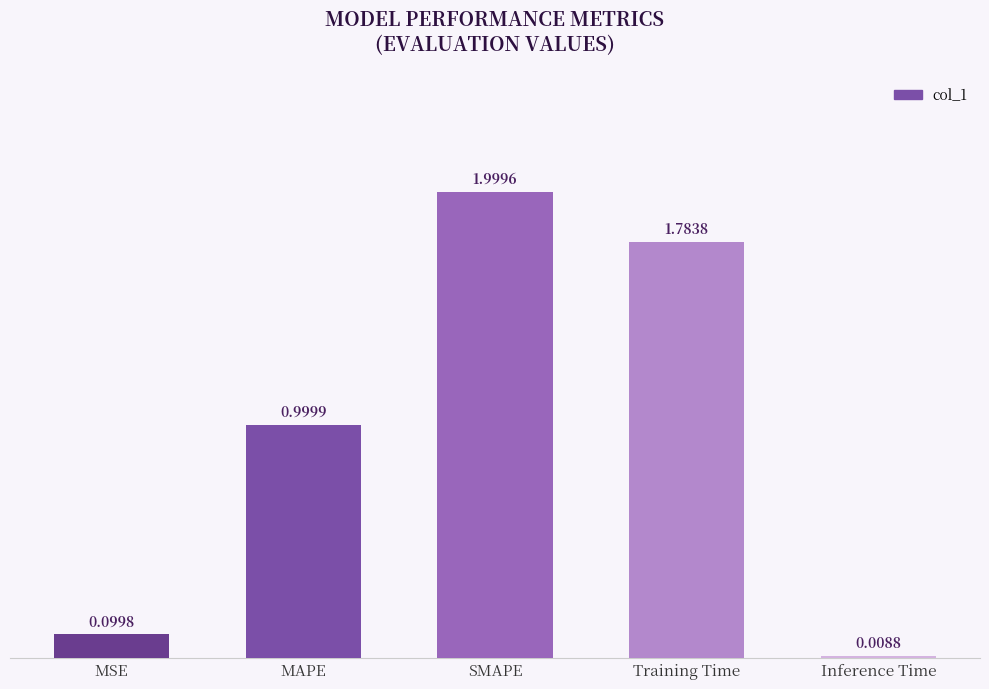

What is the label of the 1st bar from the left?

MSE